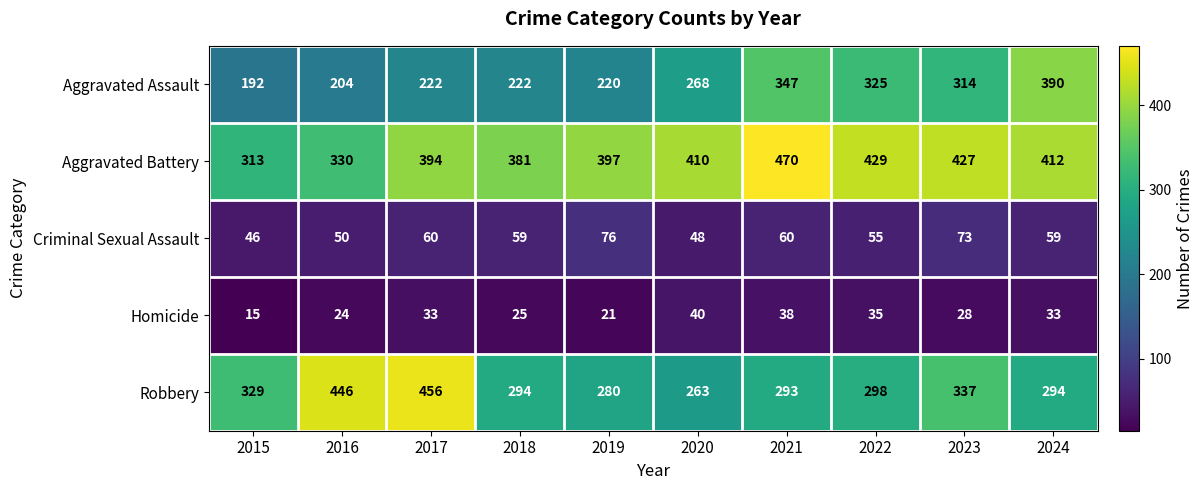

Which label corresponds to the largest value in the chart?

2021